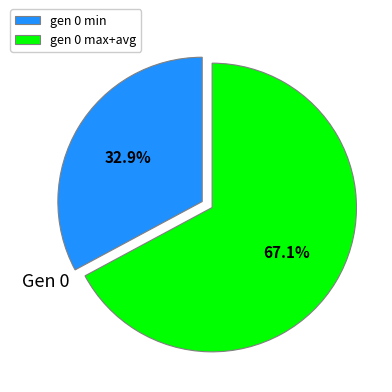

What percentage is NOT represented by gen 0 max+avg?

32.9%